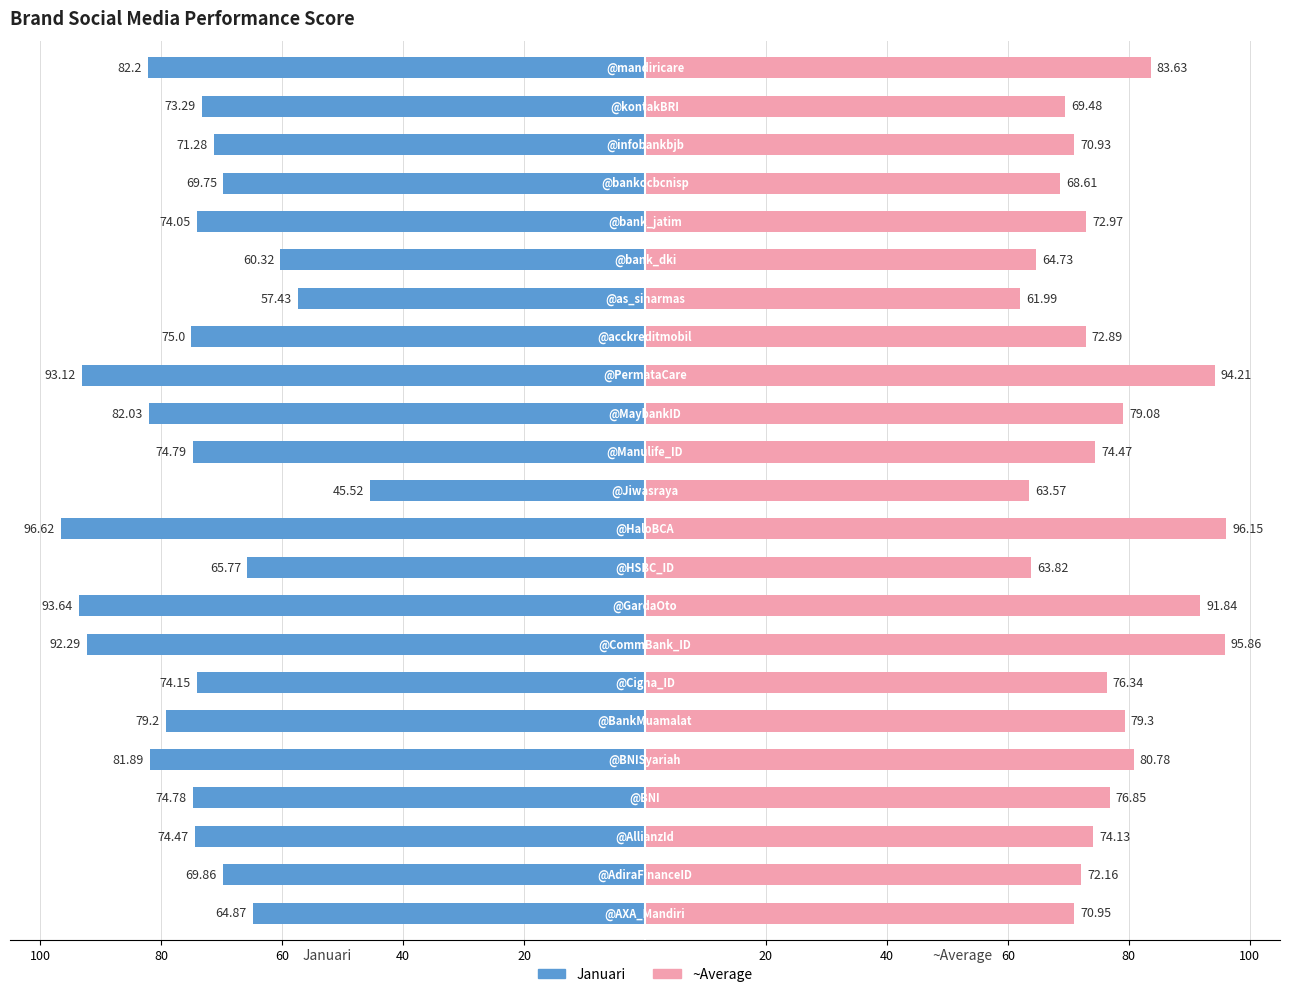

How many data points in Januari are less than -74?

14